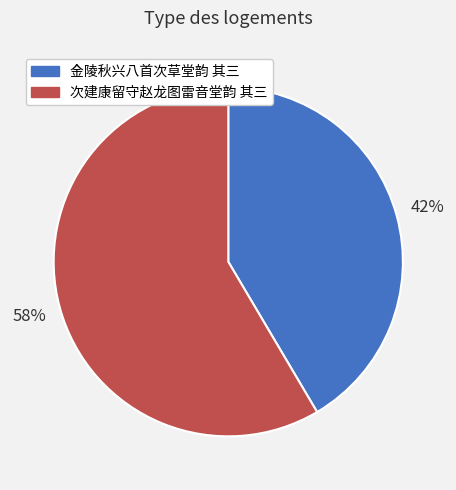

Is the sum of 次建康留守赵龙图雷音堂韵 其三 and 金陵秋兴八首次草堂韵 其三 greater than half?

Yes